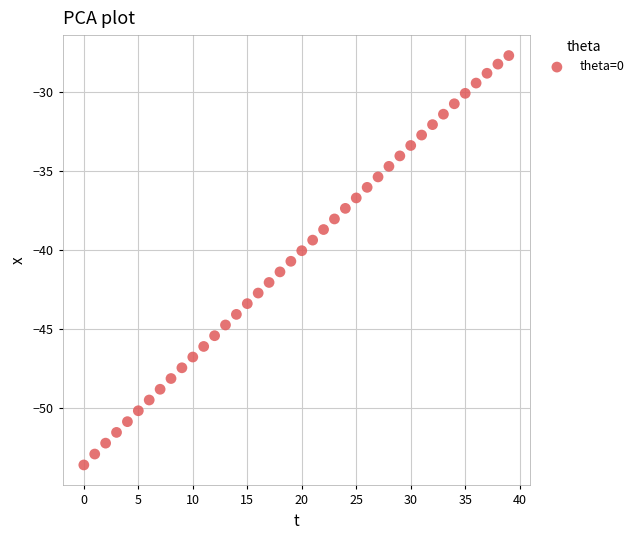

What is the range of Y values (max minus min)?

25.9